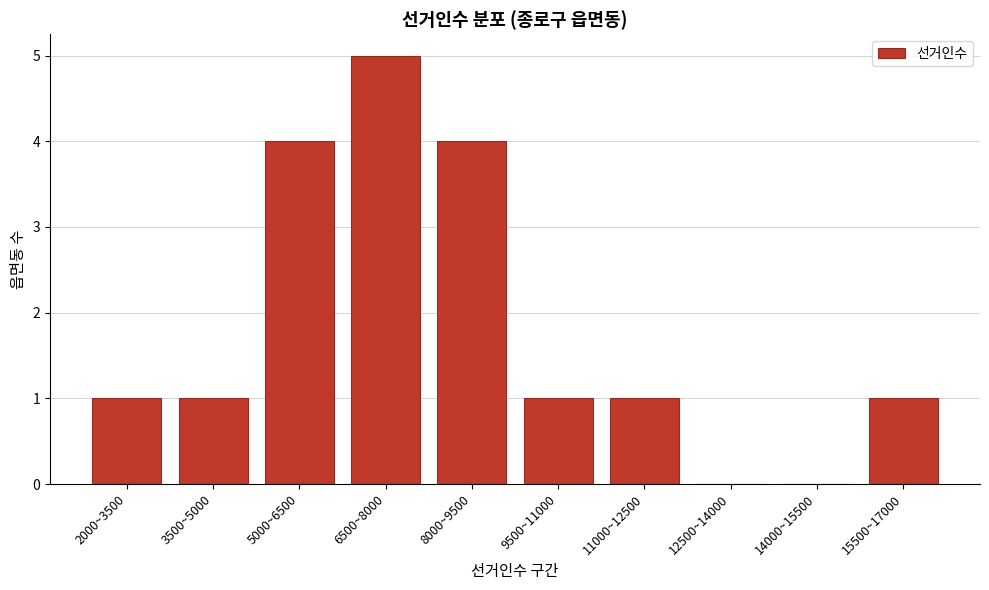

Reading left to right, extract all data points from this chart.

2000~3500=1	3500~5000=1	5000~6500=4	6500~8000=5	8000~9500=4	9500~11000=1	11000~12500=1	12500~14000=0	14000~15500=0	15500~17000=1